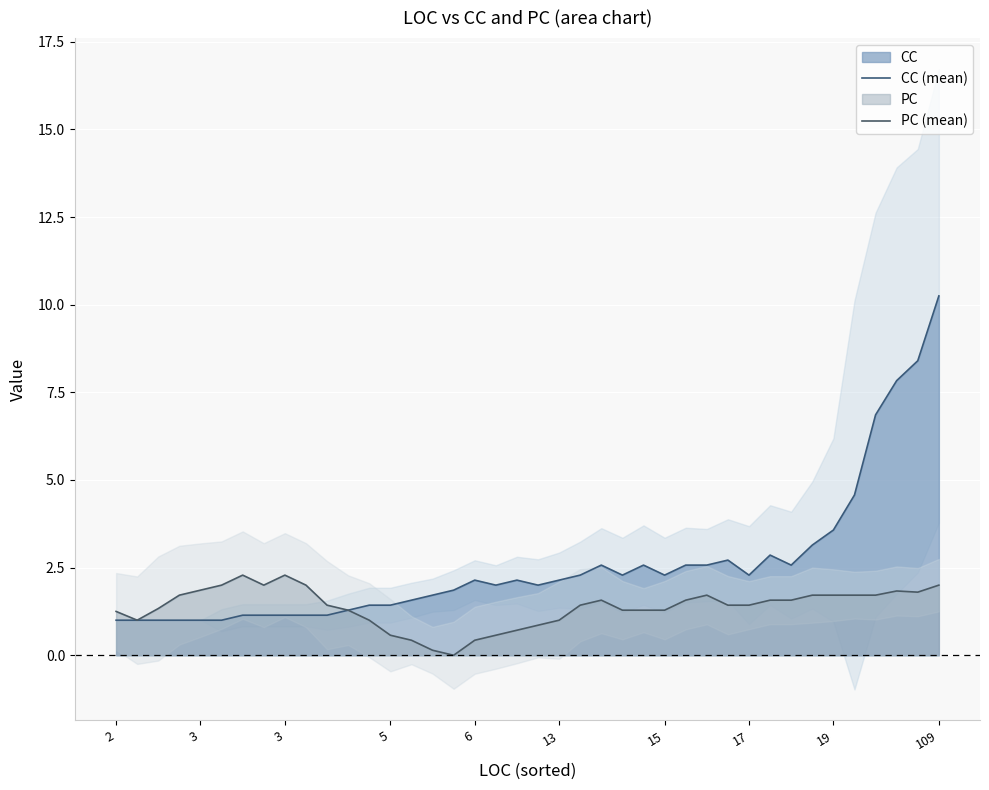

True or false: PC (mean) has a value of 1.2 at 3.

False